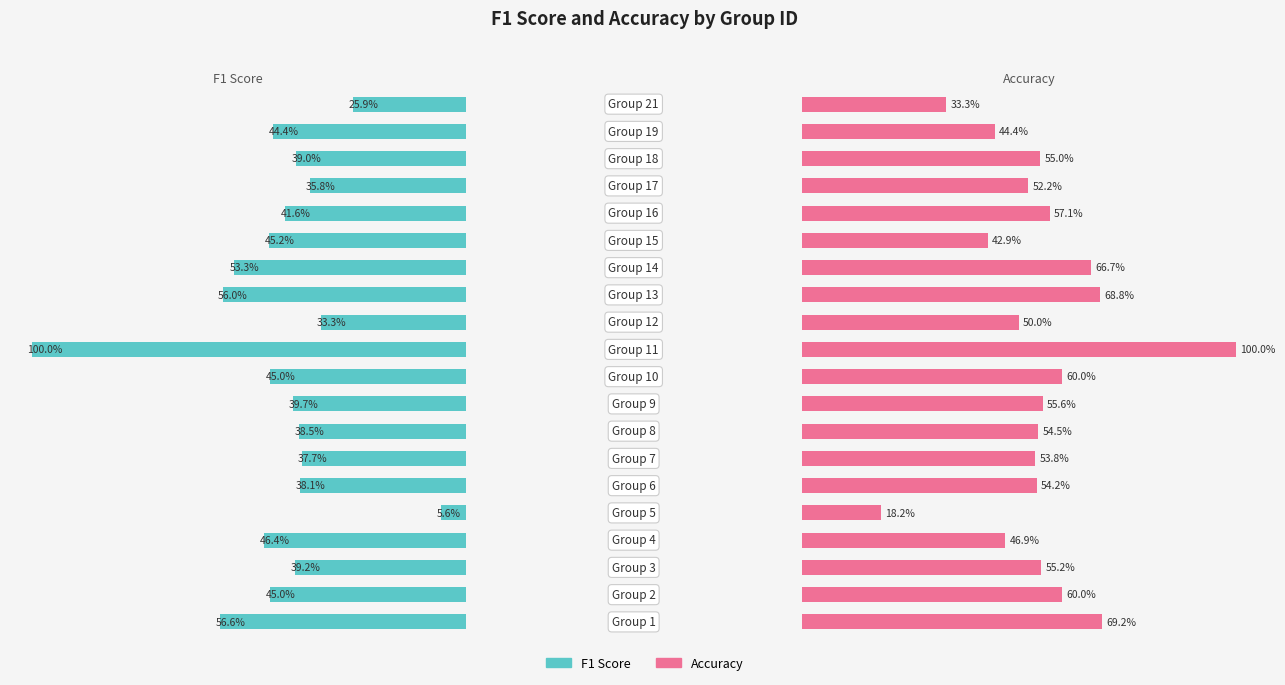

Rank the series by their maximum value, from lowest to highest.

f1, accuracy